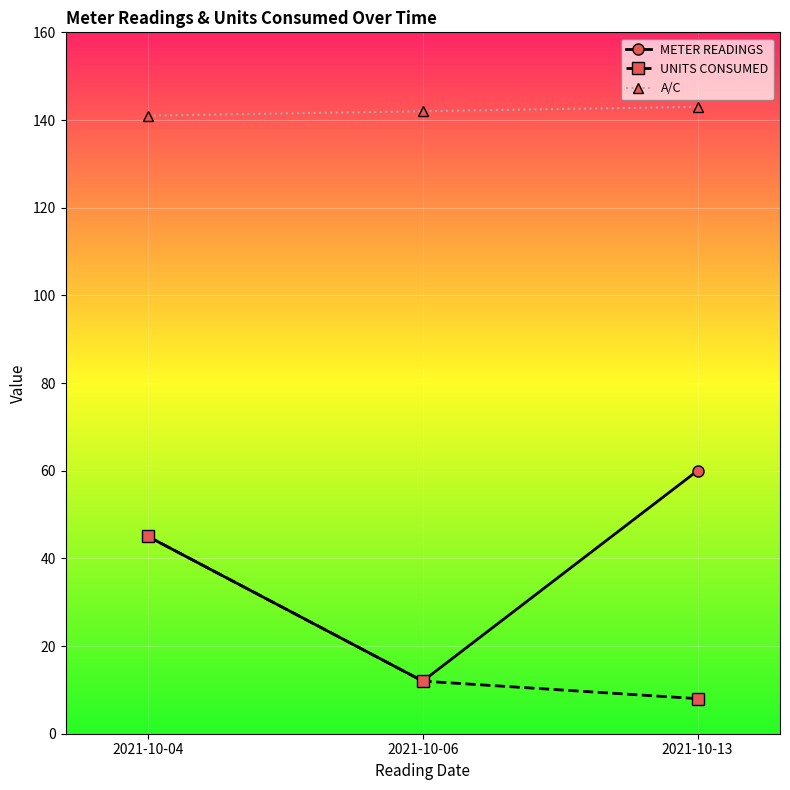

List the series in order of their peak value, lowest first.

UNITS CONSUMED, METER READINGS, A/C